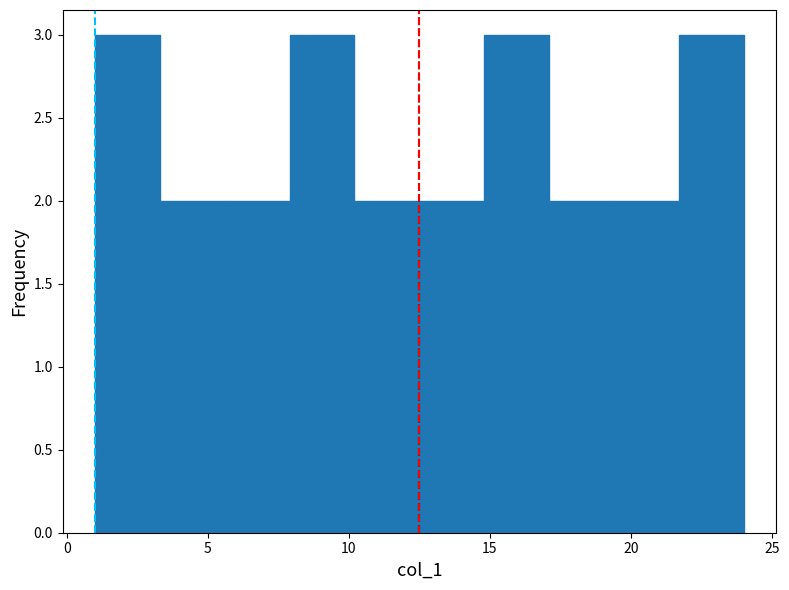

Reading left to right, list every bar in this chart as the range it spans on the x-axis followed by its height. Neither the bar edges nor the heights are printed on the chart, so give them approximately, as read against the axes.

1.0 to 3.3: 3
3.3 to 5.6: 2
5.6 to 7.9: 2
7.9 to 10.2: 3
10.2 to 12.5: 2
12.5 to 14.8: 2
14.8 to 17.1: 3
17.1 to 19.4: 2
19.4 to 21.7: 2
21.7 to 24.0: 3